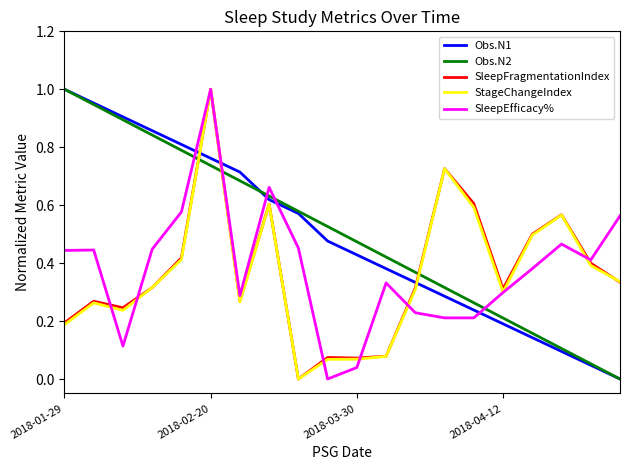

True or false: Obs.N2 and SleepEfficacy% intersect in this chart.

True